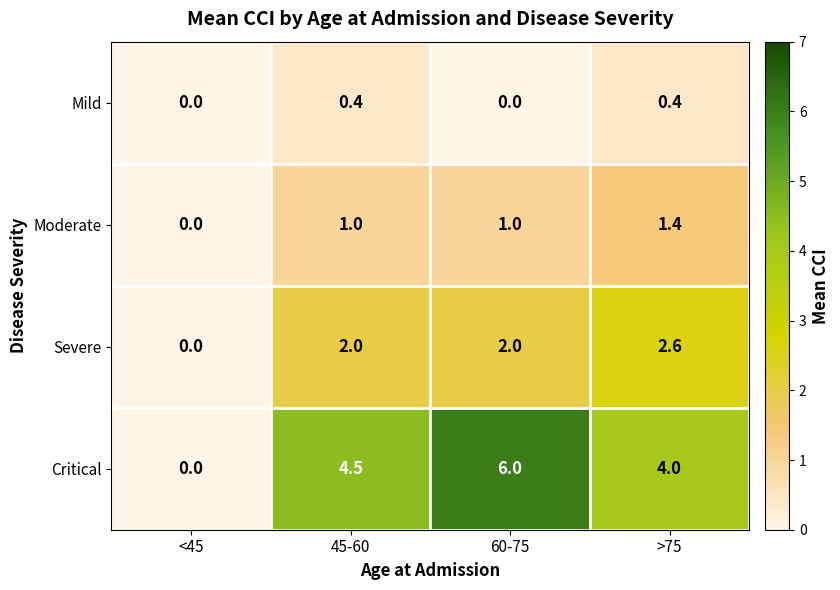

At which label does Critical reach its peak?

60-75